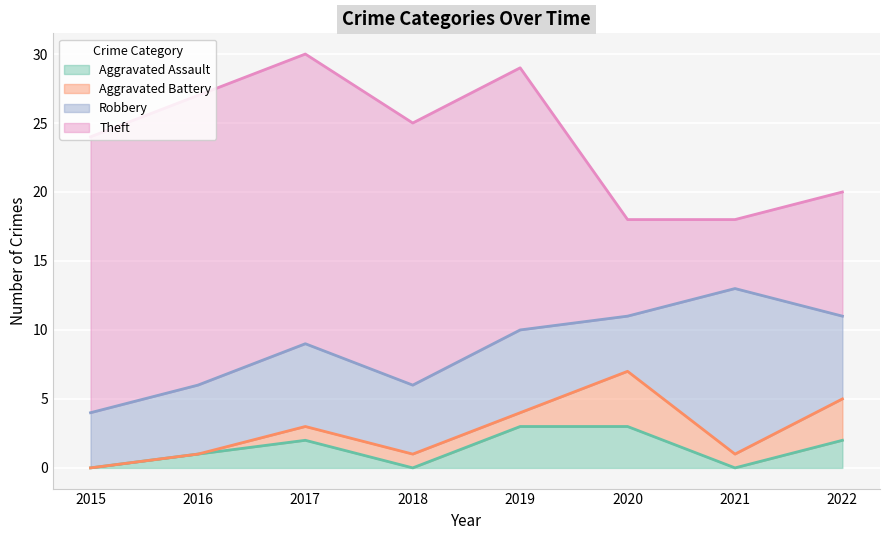

True or false: Theft has more than 1 interior local peaks.

False